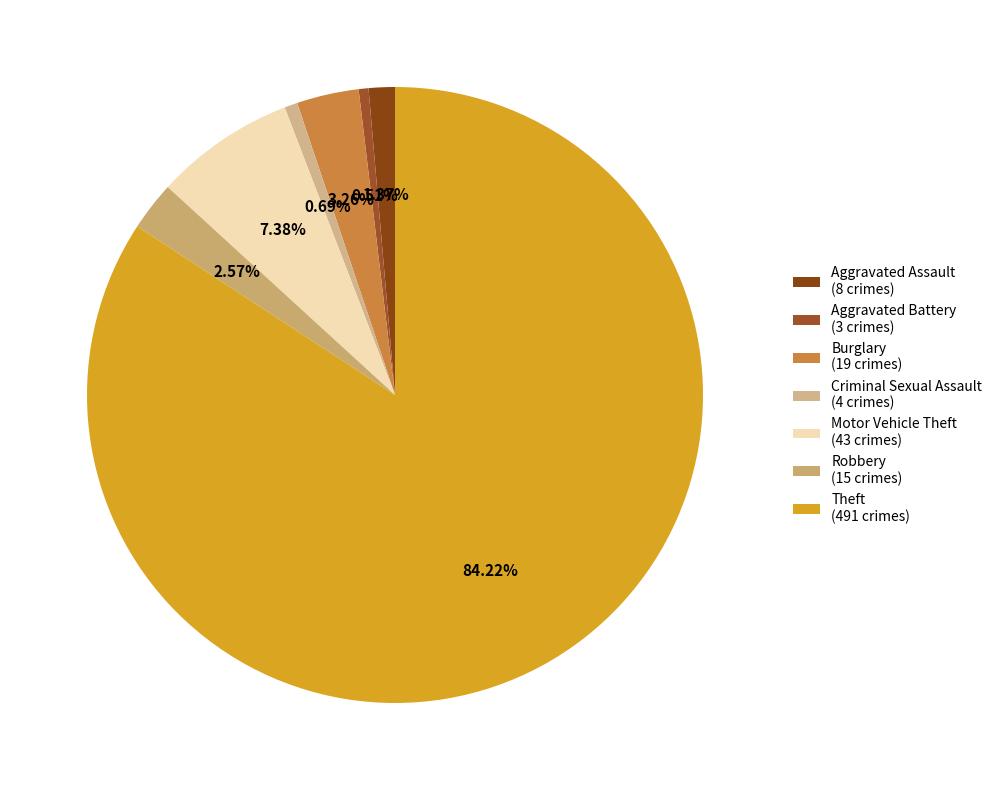

Between Aggravated Assault and Criminal Sexual Assault, which is larger?

Aggravated Assault